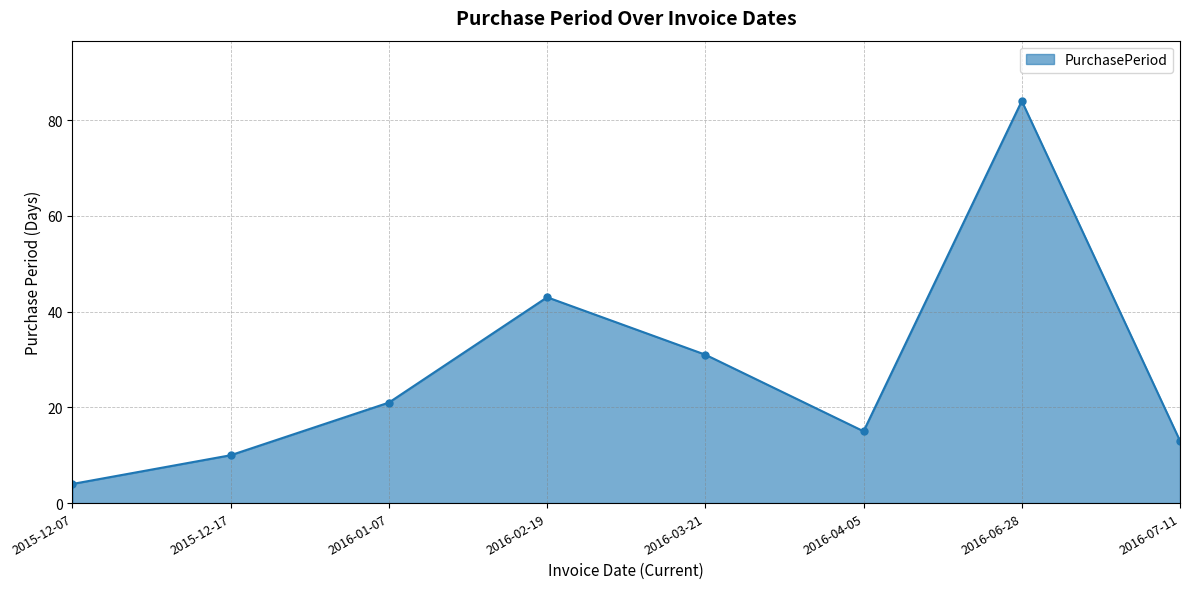

What is the smallest value displayed?

4